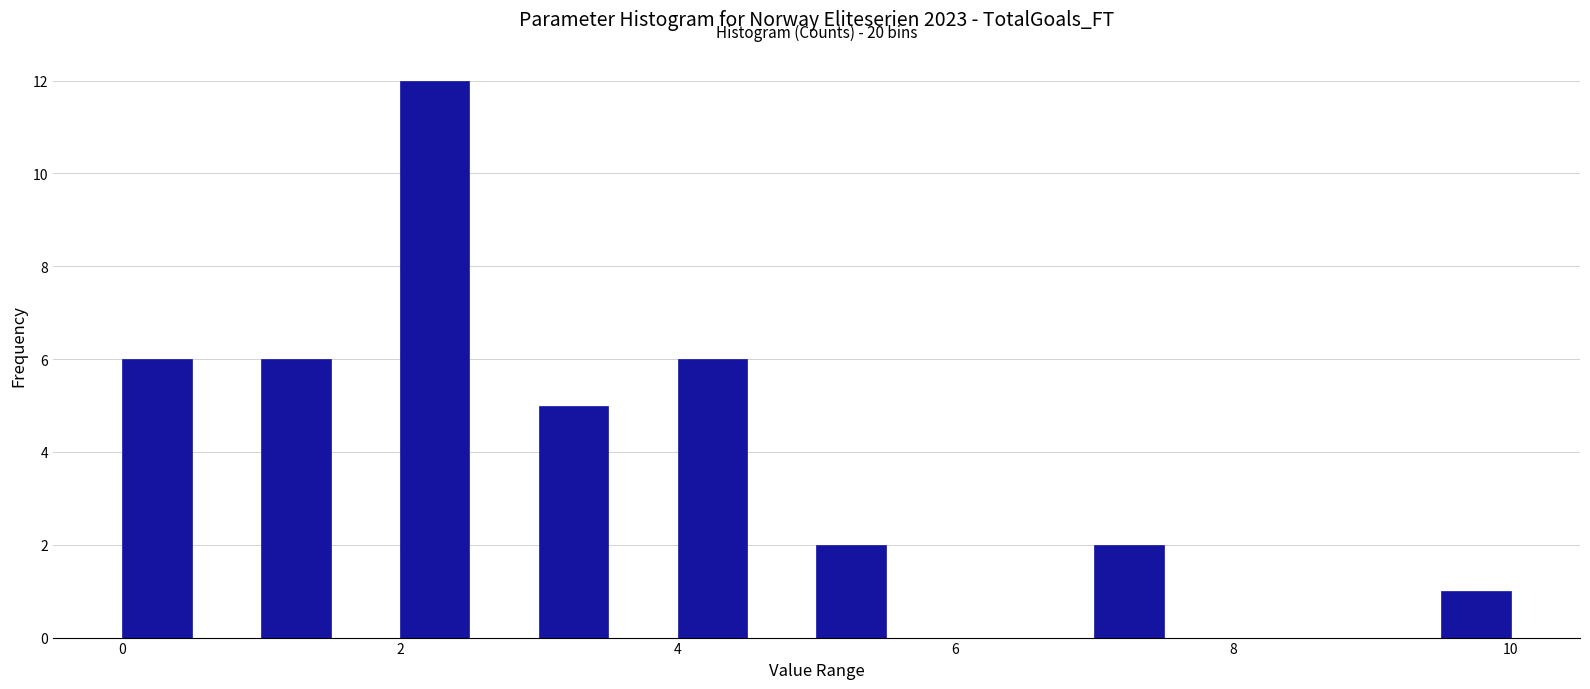

Read against the x-axis, roughly where is the centre of the tallest bar?

2.2